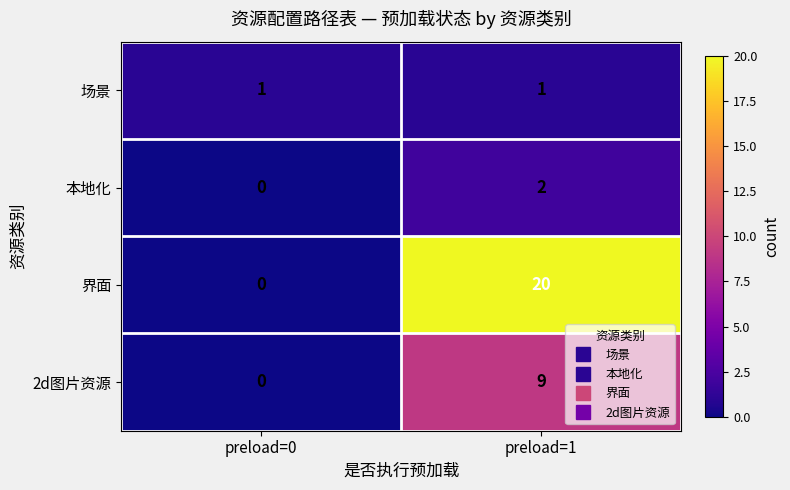

What is the difference between the maximum and minimum values in the 界面 series?

20